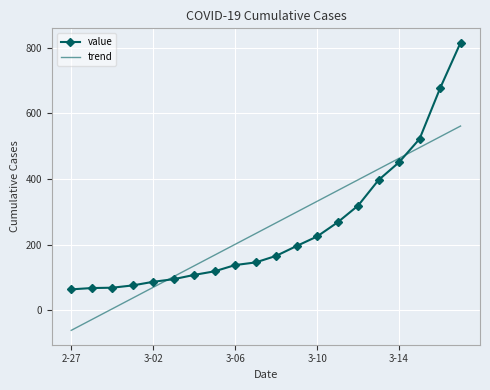

Which series has the widest spread of values?

value